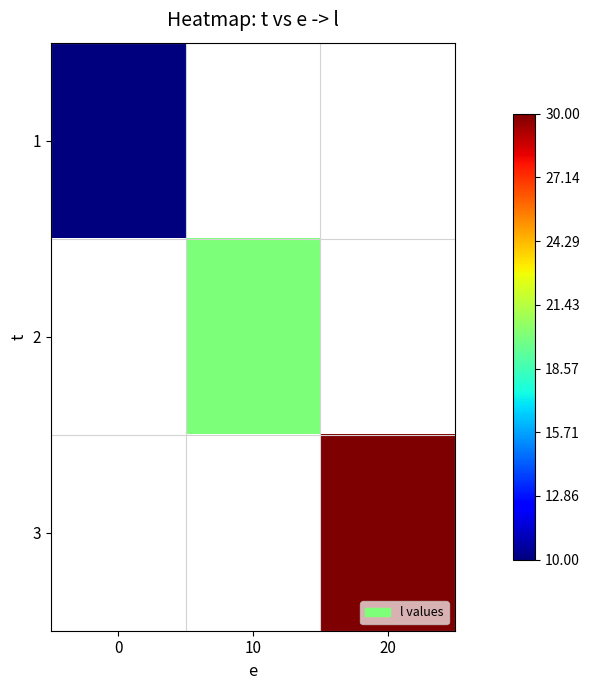

What is the lowest value of the 1 series?

10.0